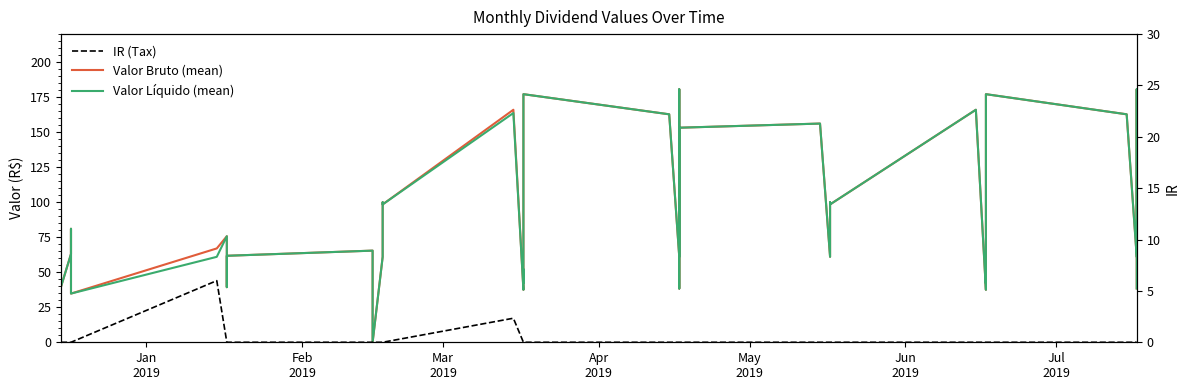

What are all the series names shown in the legend?

Valor Bruto (mean), Valor Líquido (mean), IR (Tax)